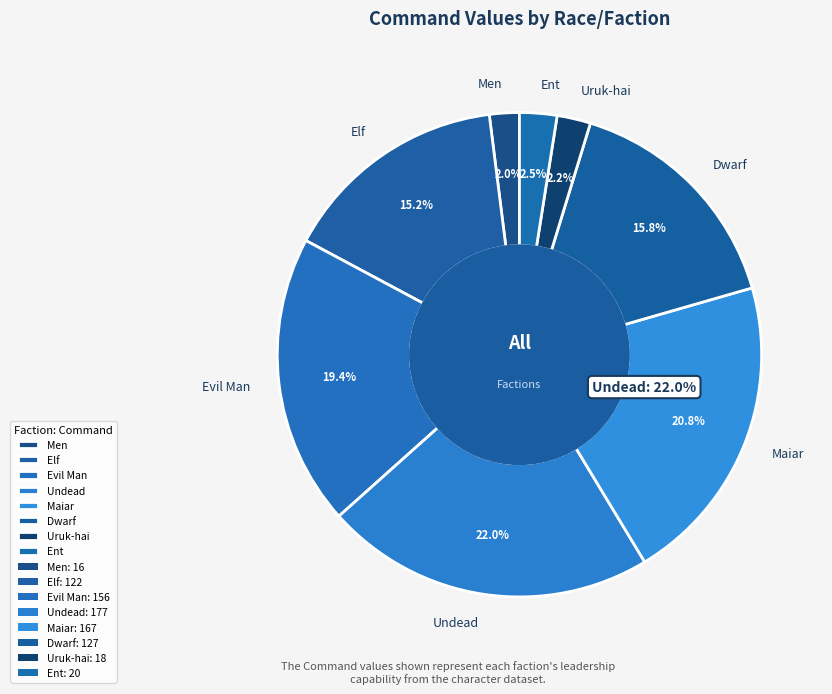

What is the change in value from Undead to Ent?

-157